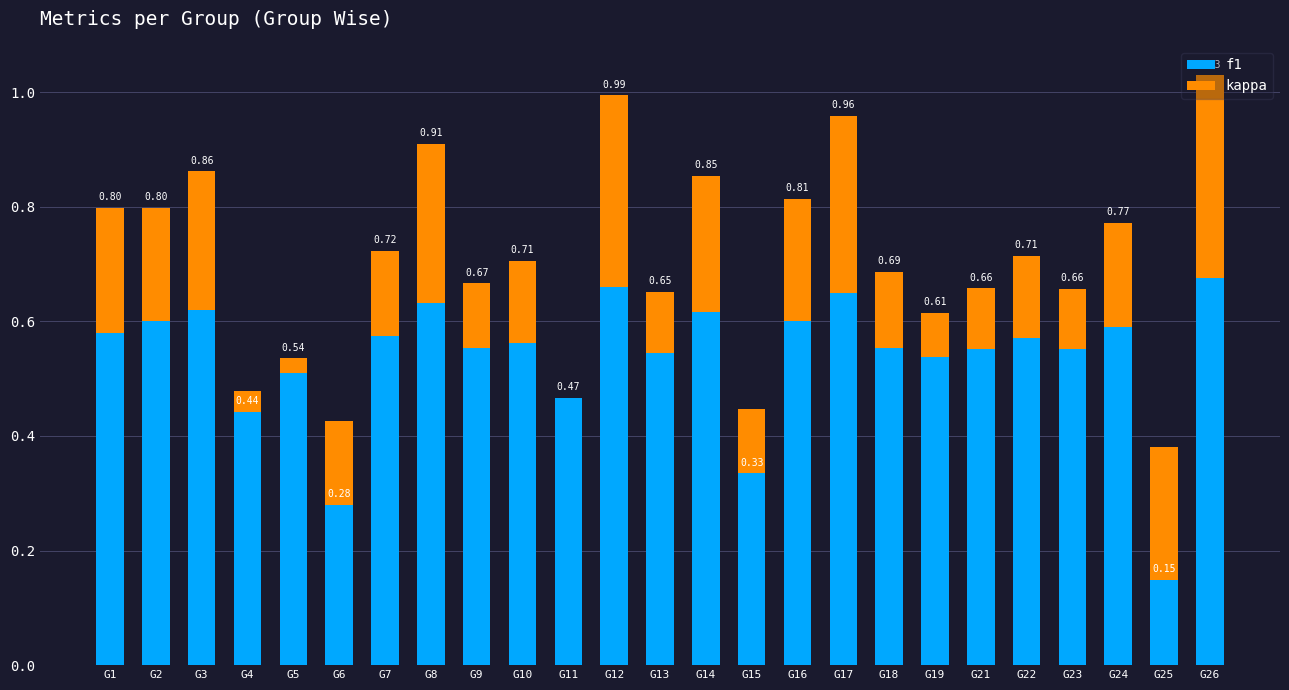

Where does the kappa series first go above 0?

G1